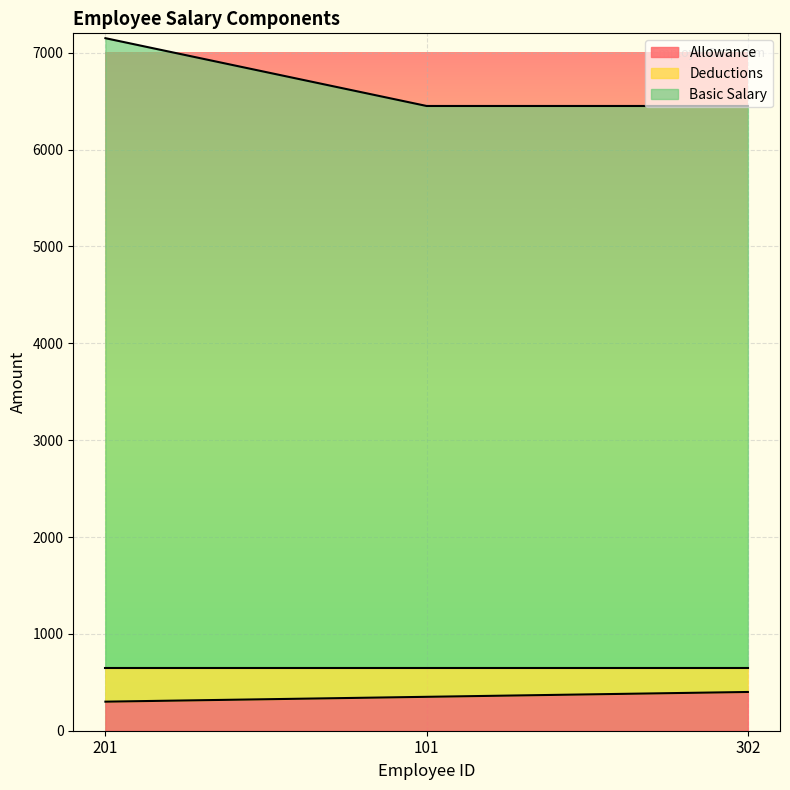

How many lines are shown in the chart?

2